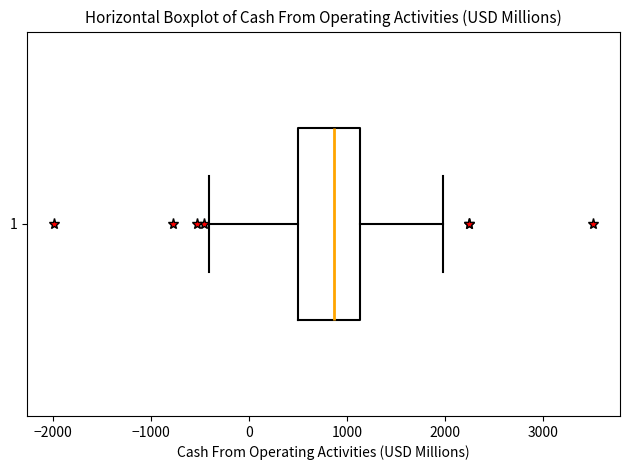

Where is the left edge of the box at y = 1 on the x-axis? The values are not printed on the chart, so give them approximately, as read against the axis.

500